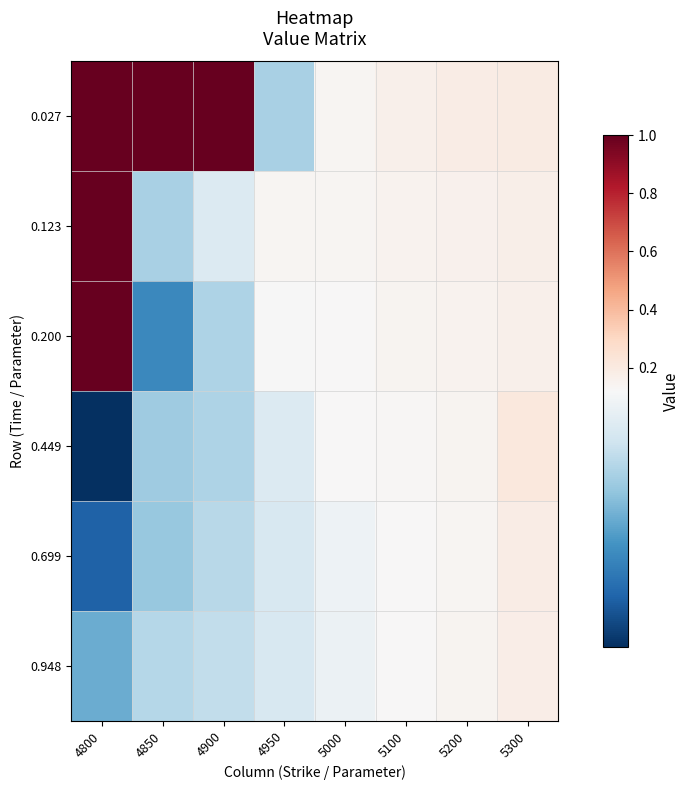

Reading left to right, what are all the values shown in this chart?

0.027: 4800=1.0	4850=1.0	4900=1.0	4950=0.1	5000=0.1	5100=0.2	5200=0.2	5300=0.2
0.123: 4800=1.0	4850=0.1	4900=0.1	4950=0.1	5000=0.1	5100=0.1	5200=0.2	5300=0.2
0.200: 4800=1.0	4850=0.1	4900=0.1	4950=0.1	5000=0.1	5100=0.1	5200=0.2	5300=0.2
0.449: 4800=0.0	4850=0.1	4900=0.1	4950=0.1	5000=0.1	5100=0.1	5200=0.1	5300=0.2
0.699: 4800=0.1	4850=0.1	4900=0.1	4950=0.1	5000=0.1	5100=0.1	5200=0.1	5300=0.2
0.948: 4800=0.1	4850=0.1	4900=0.1	4950=0.1	5000=0.1	5100=0.1	5200=0.1	5300=0.2